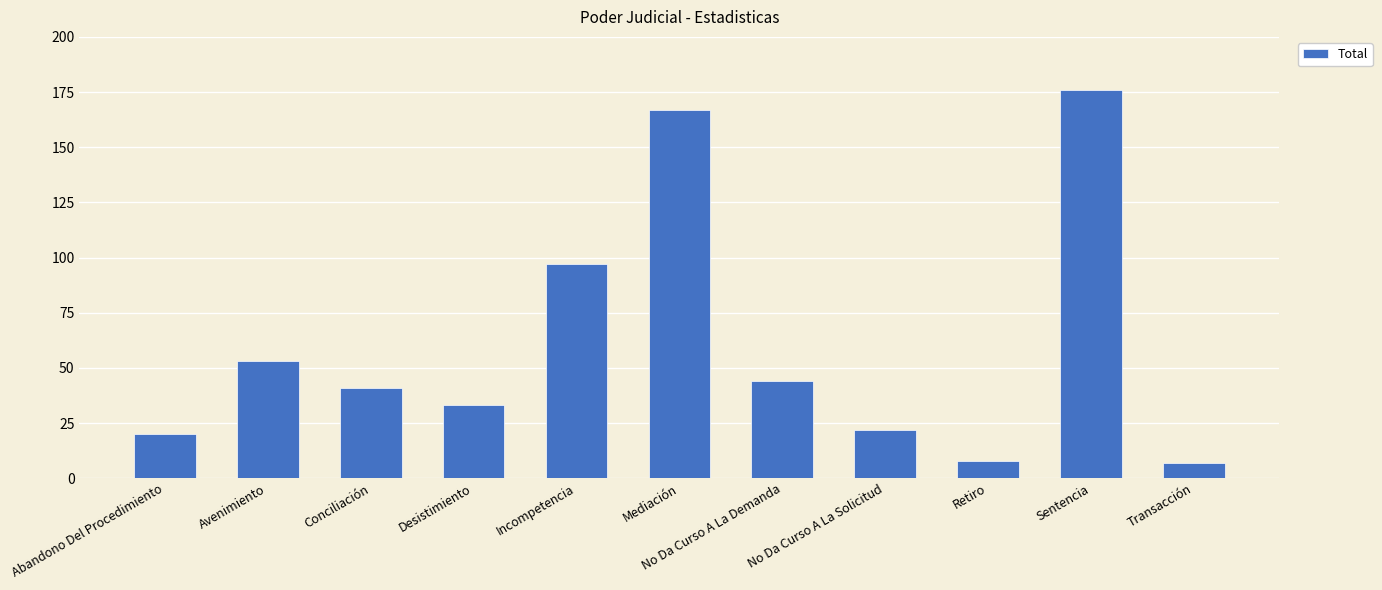

What is the label of the 6th bar from the left?

Mediación